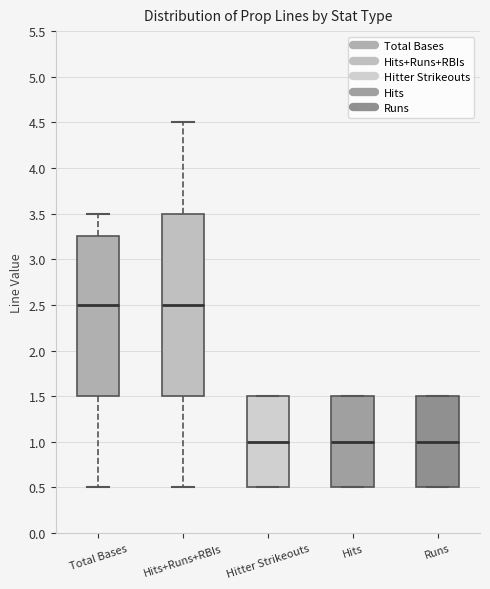

Reading left to right, transcribe this box plot: for each box, give where its median line is, the range the box spans, and where its two whiskers end, as read against the y-axis. The values are not printed on the chart, so give them approximately, as read against the axis.

Total Bases: median 2.50, box 1.50 to 3.25, whiskers 0.50 to 3.50
Hits+Runs+RBIs: median 2.50, box 1.50 to 3.50, whiskers 0.50 to 4.50
Hitter Strikeouts: median 1.00, box 0.50 to 1.50, whiskers 0.50 to 1.50
Hits: median 1.00, box 0.50 to 1.50, whiskers 0.50 to 1.50
Runs: median 1.00, box 0.50 to 1.50, whiskers 0.50 to 1.50